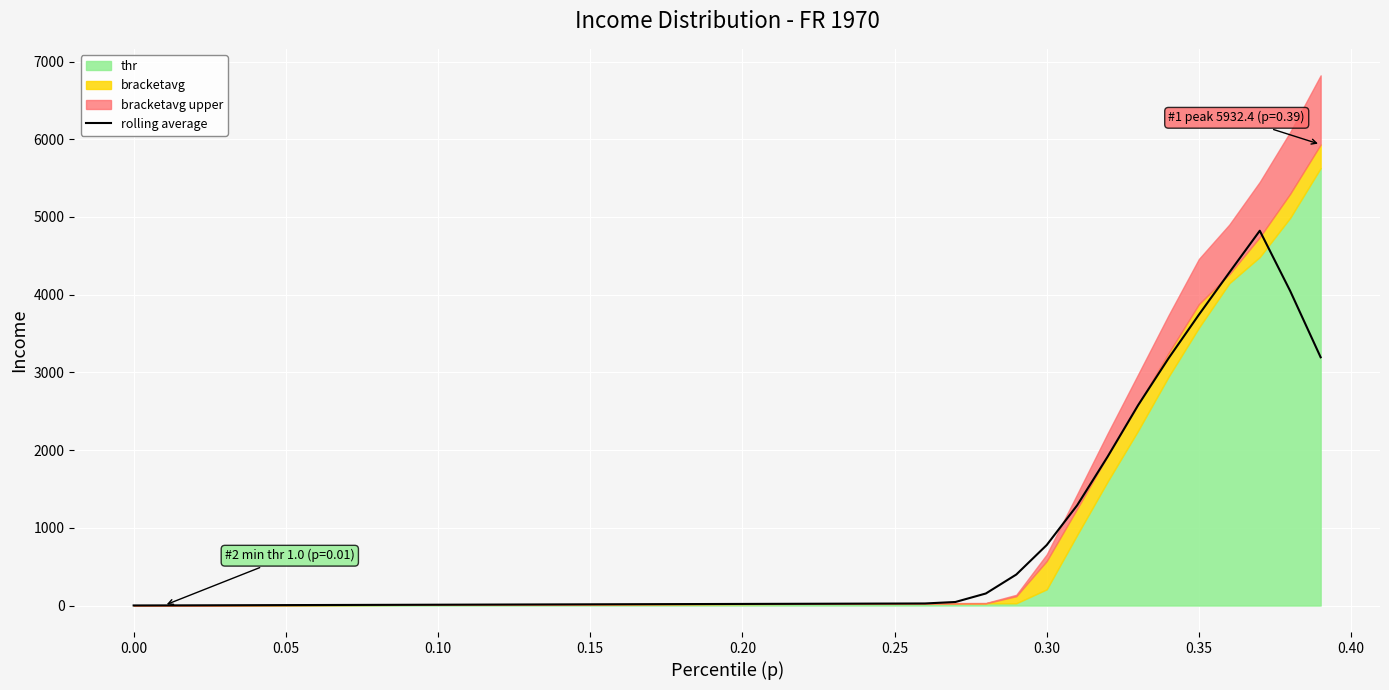

What is the maximum value for rolling average?

4822.7